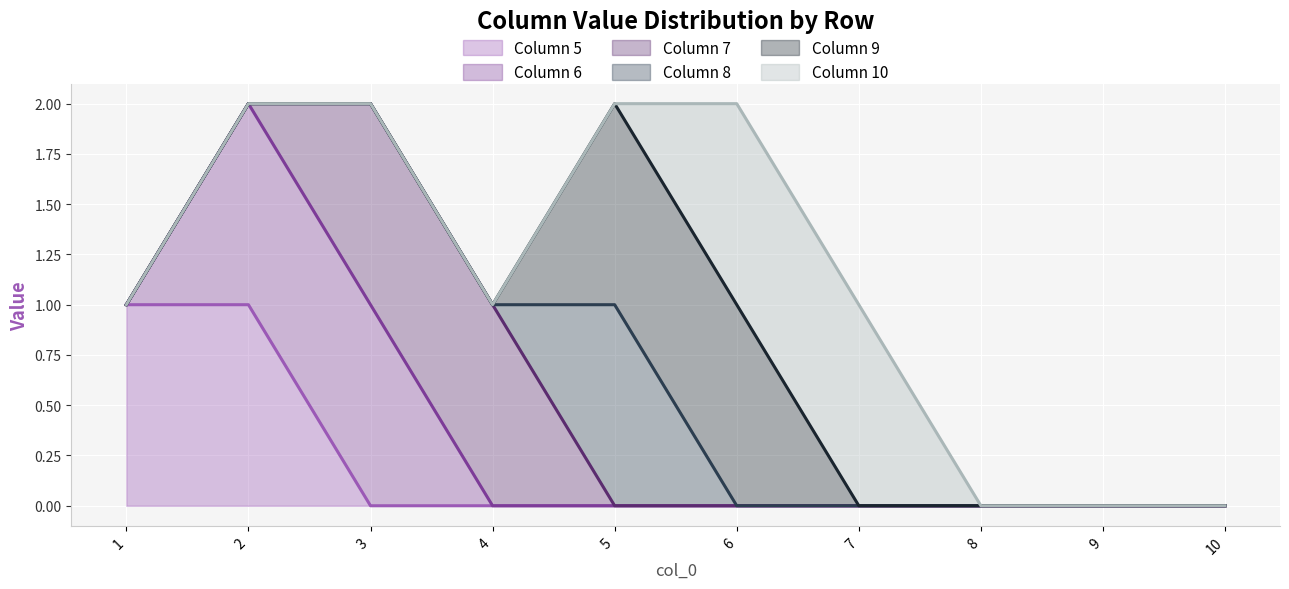

At which category does Column 10 line reach its first local valley?

4